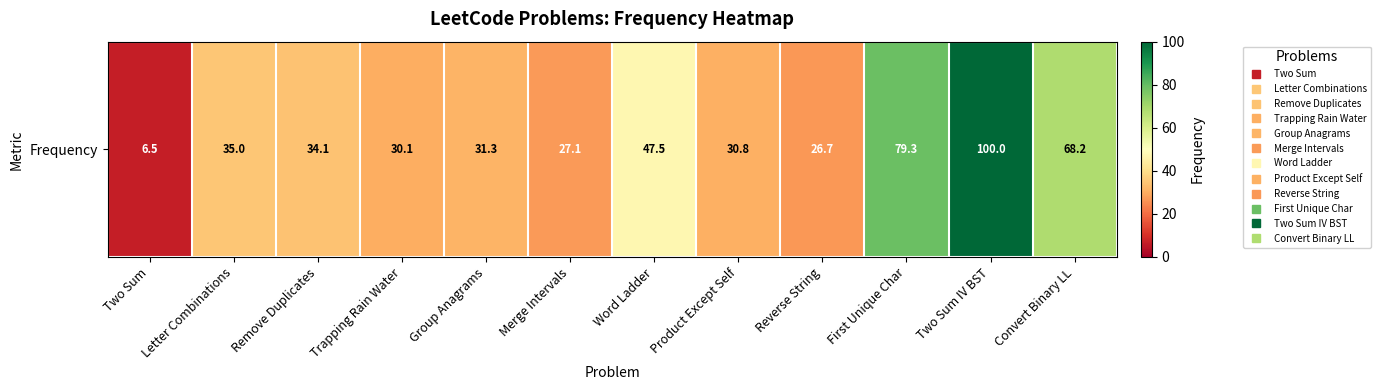

Which has a higher value, Convert Binary LL or Product Except Self?

Convert Binary LL